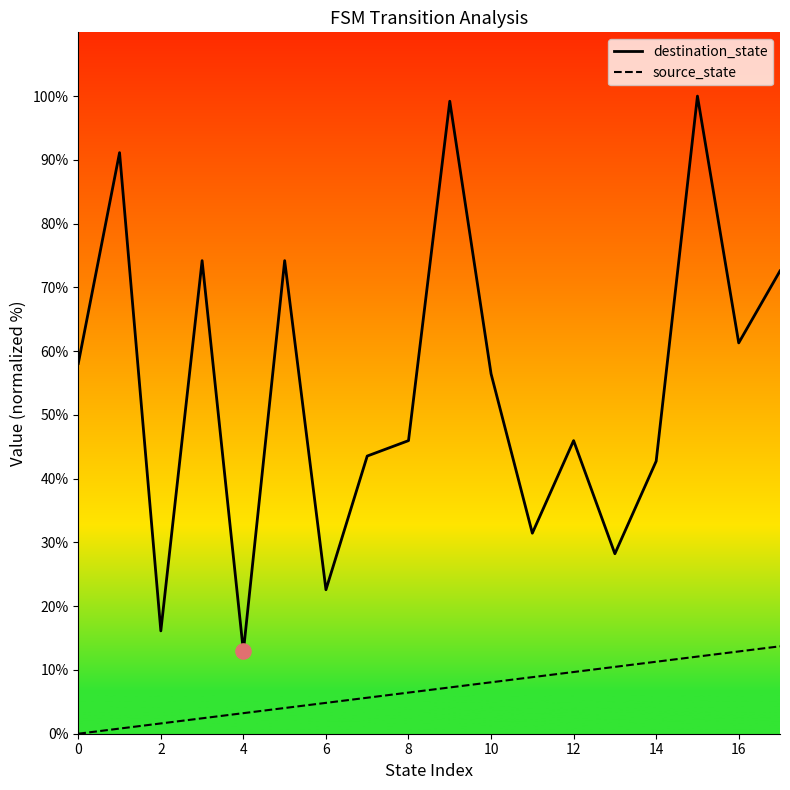

What are all the series names shown in the legend?

destination_state, source_state